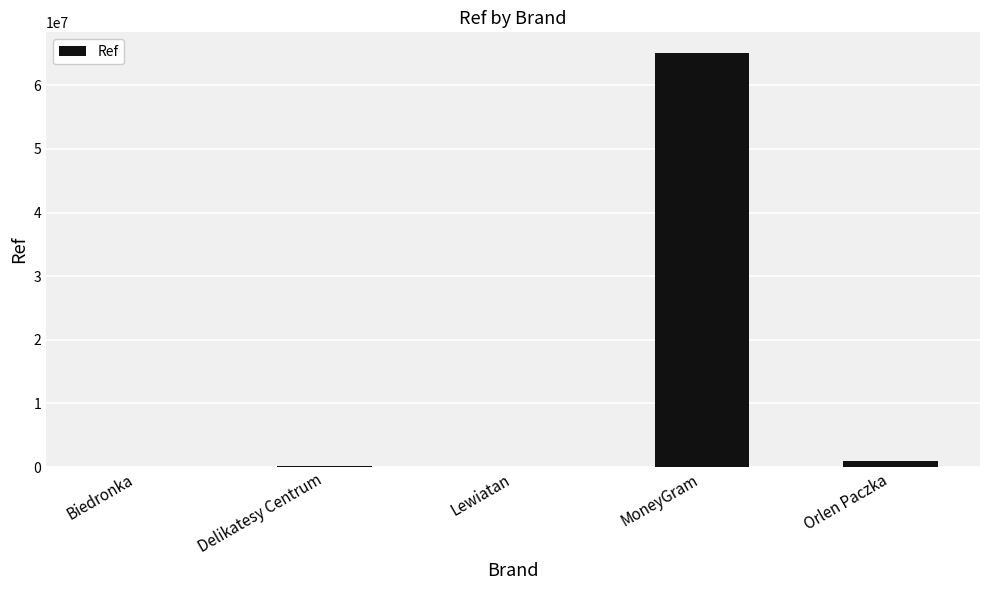

What is the difference between the values at Biedronka and Lewiatan?

6537